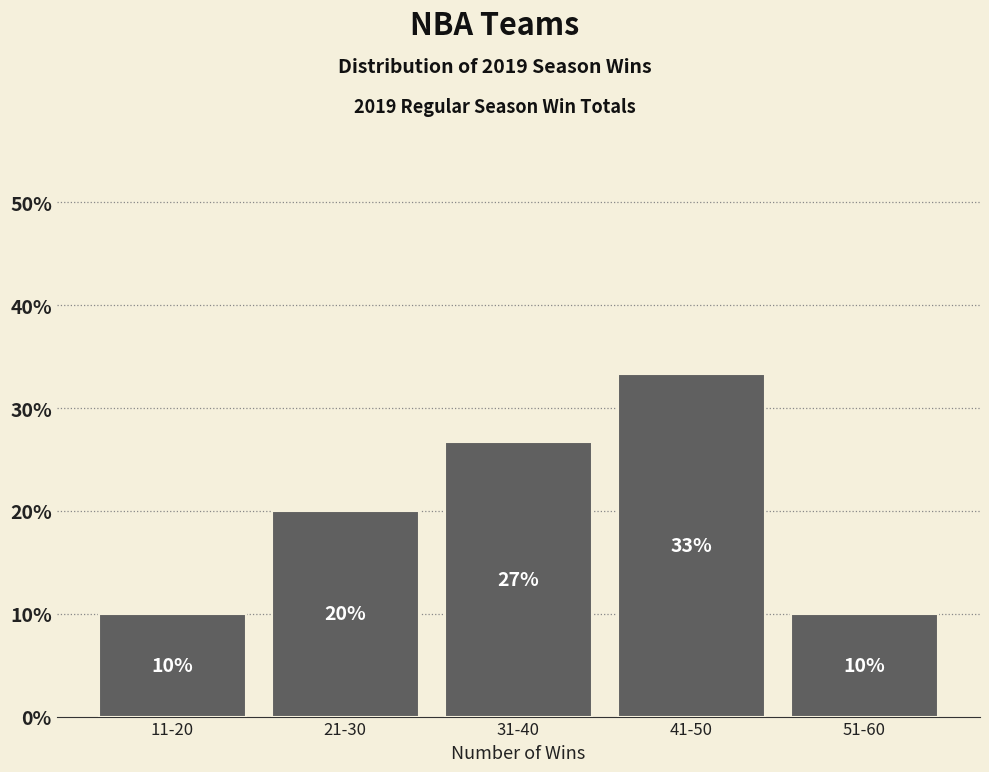

What is the maximum value shown in the chart?

33.3